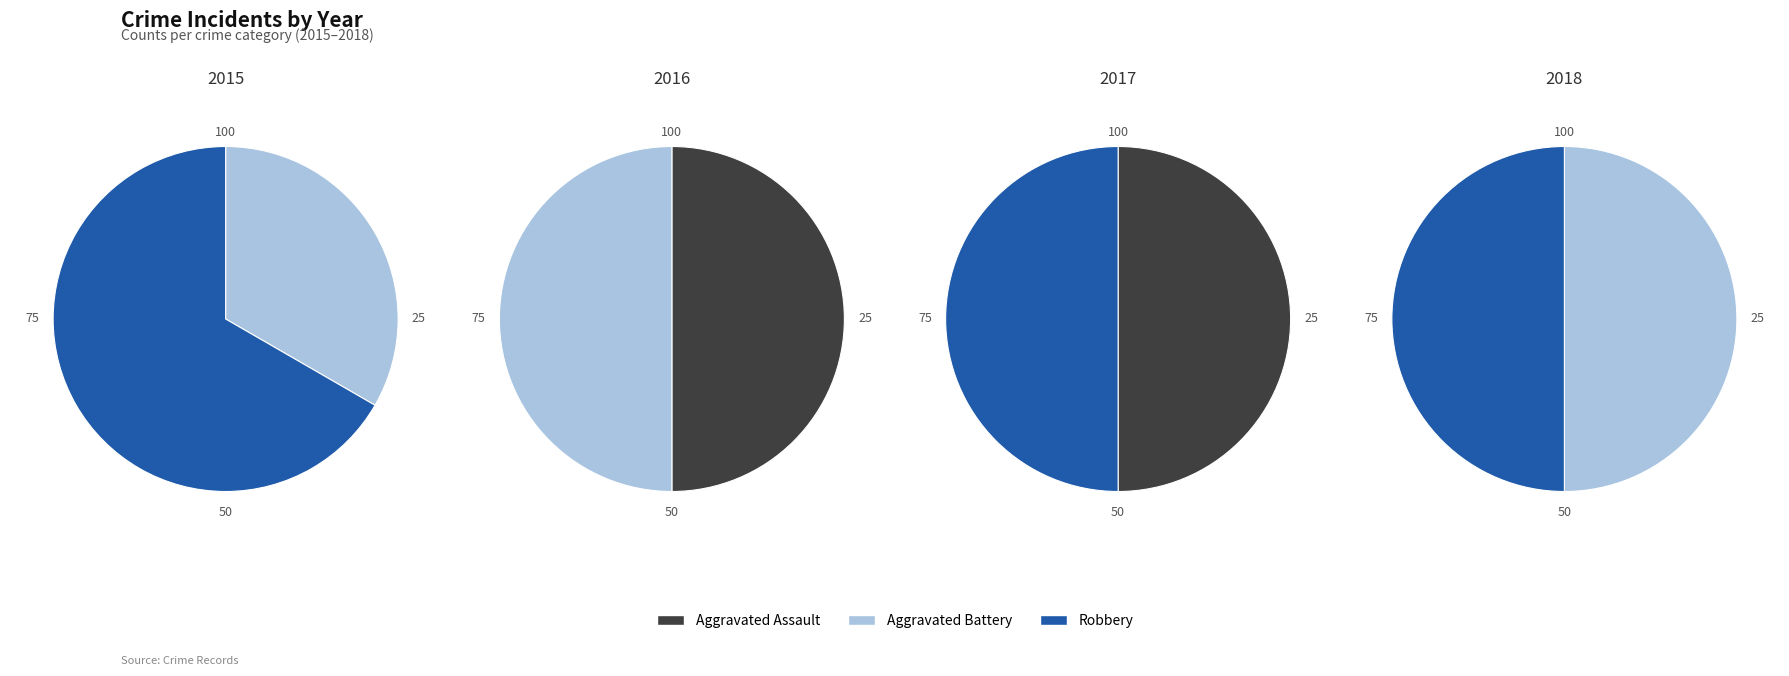

What is the difference between the highest and lowest values at 2015-2016?

1